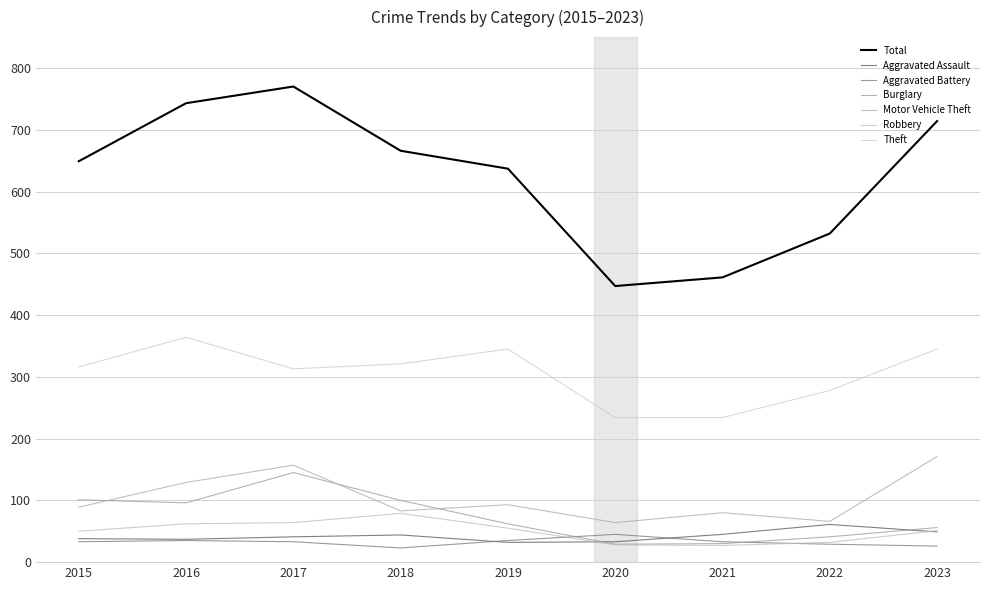

List the labels in order of Aggravated Assault value, largest first.

2022, 2023, 2021, 2018, 2017, 2015, 2016, 2020, 2019